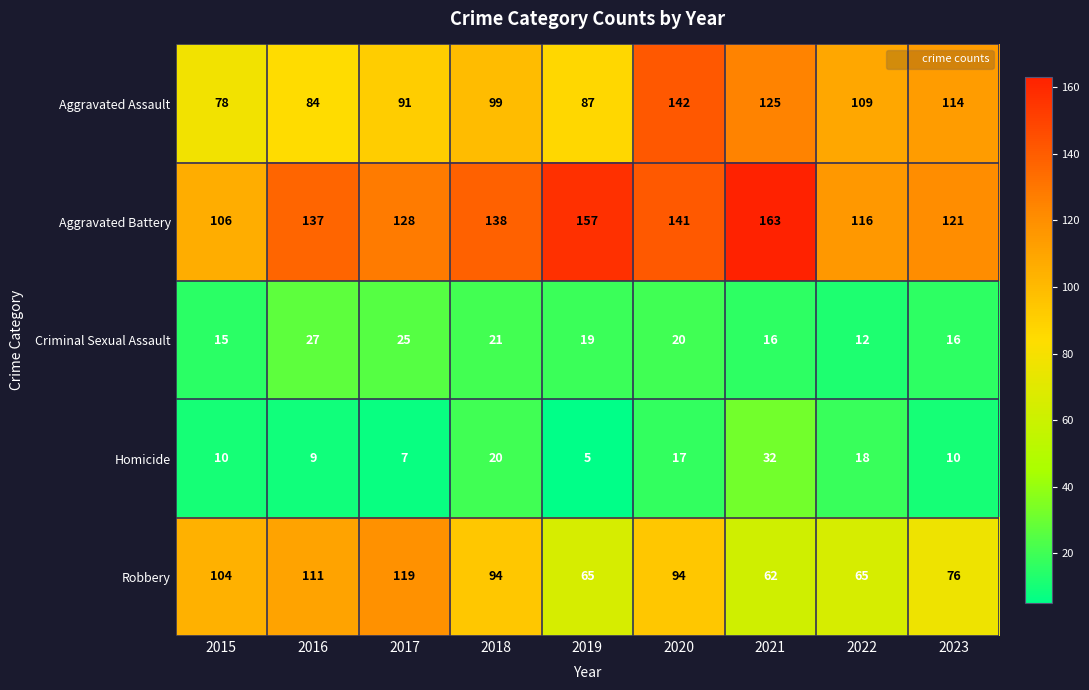

Which series changed the most between 2018 and 2022?

Robbery